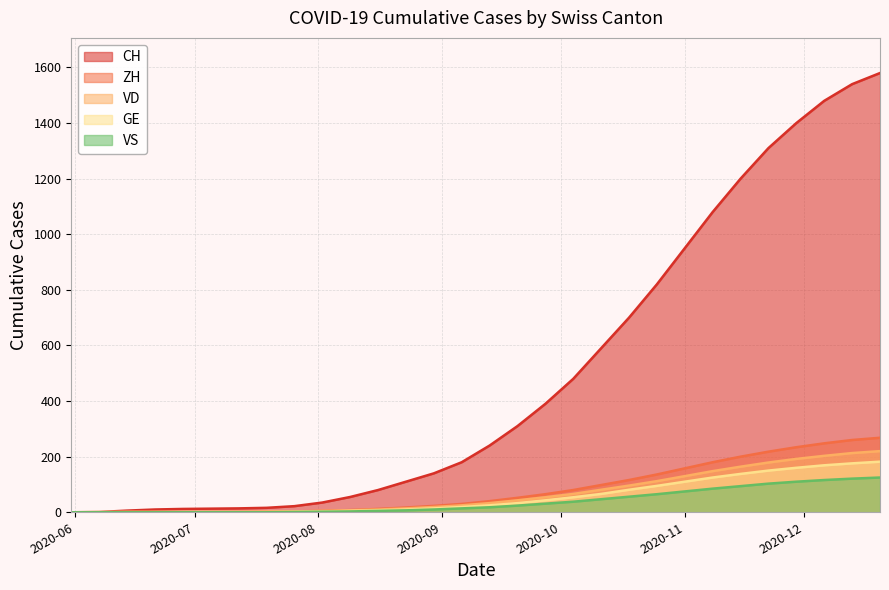

What position from the left is 2020-06-07?

2